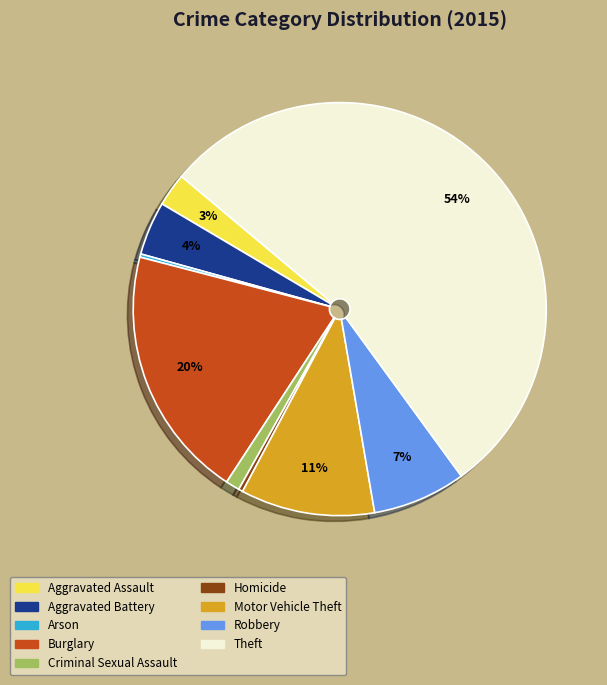

Is it true that Robbery is 2% of the pie?

False